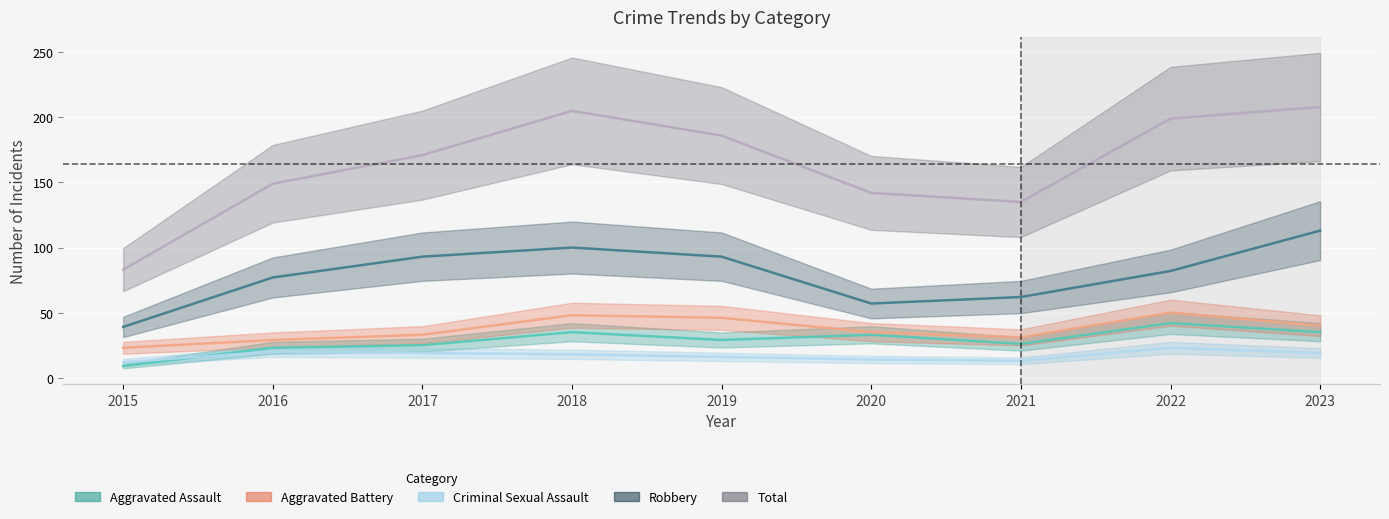

What is the sum of all Aggravated Battery values?

335